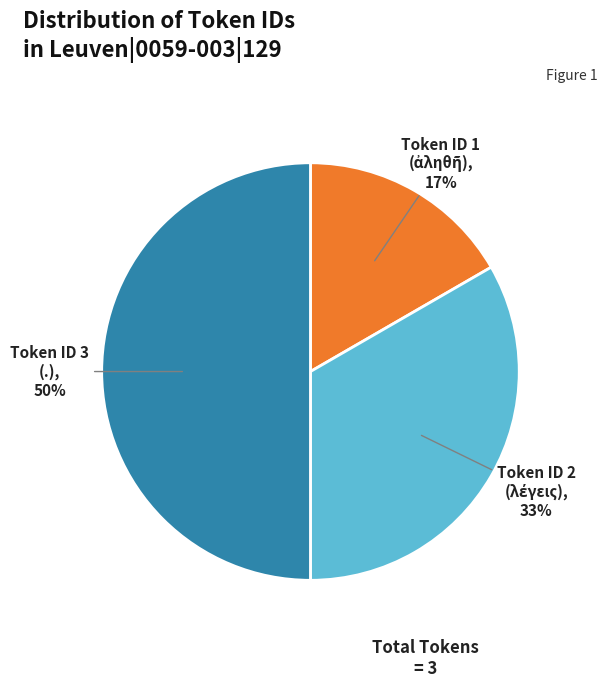

True or false: Token ID 3 (.) accounts for 61% of the total.

False